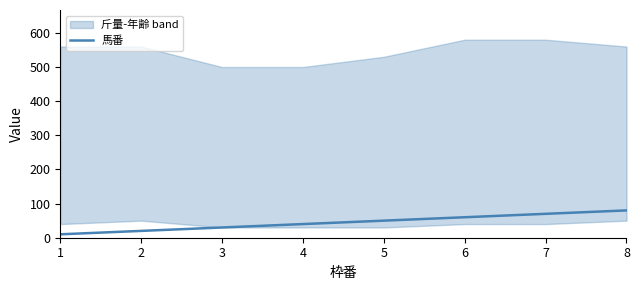

Count the values in the range 30 to 70.

5